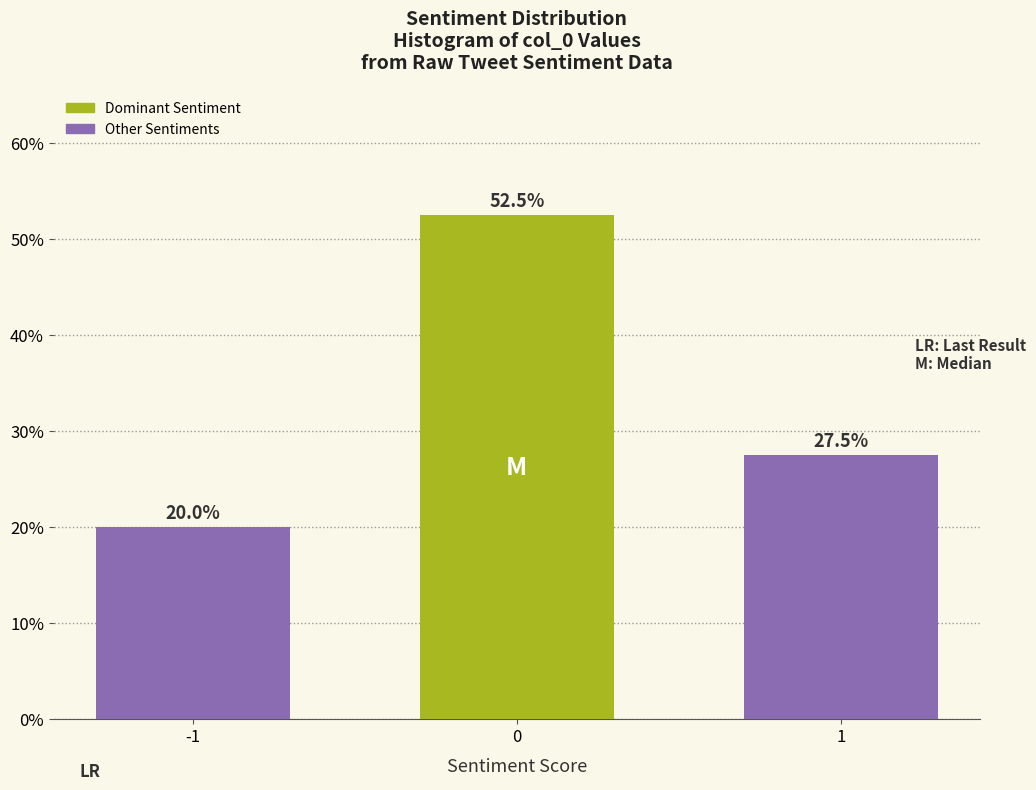

Reading left to right, extract all data points from this chart.

20.0	52.5	27.5